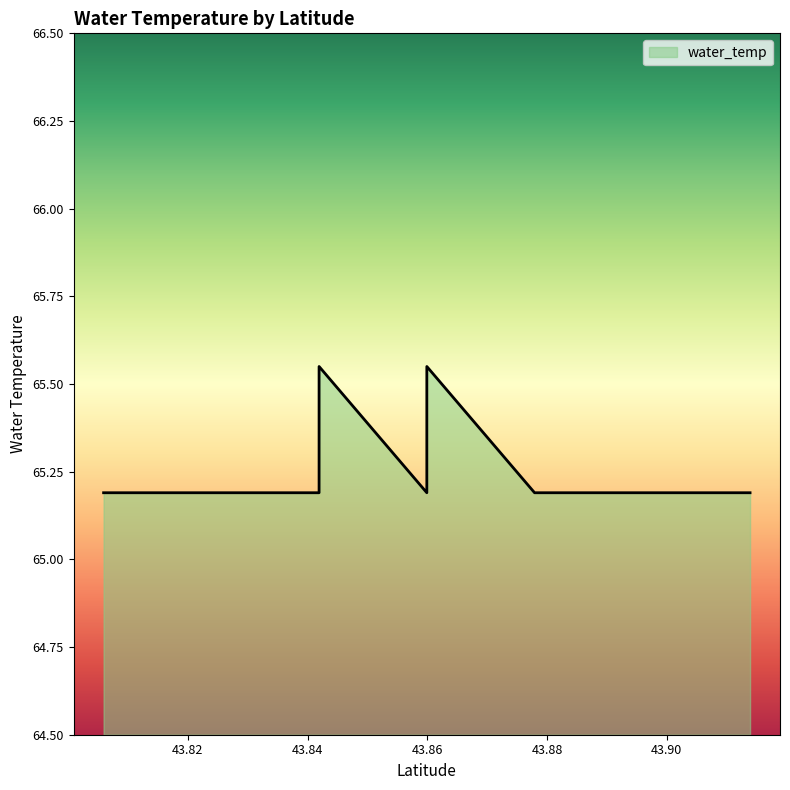

What is the difference between the maximum and minimum values?

0.4